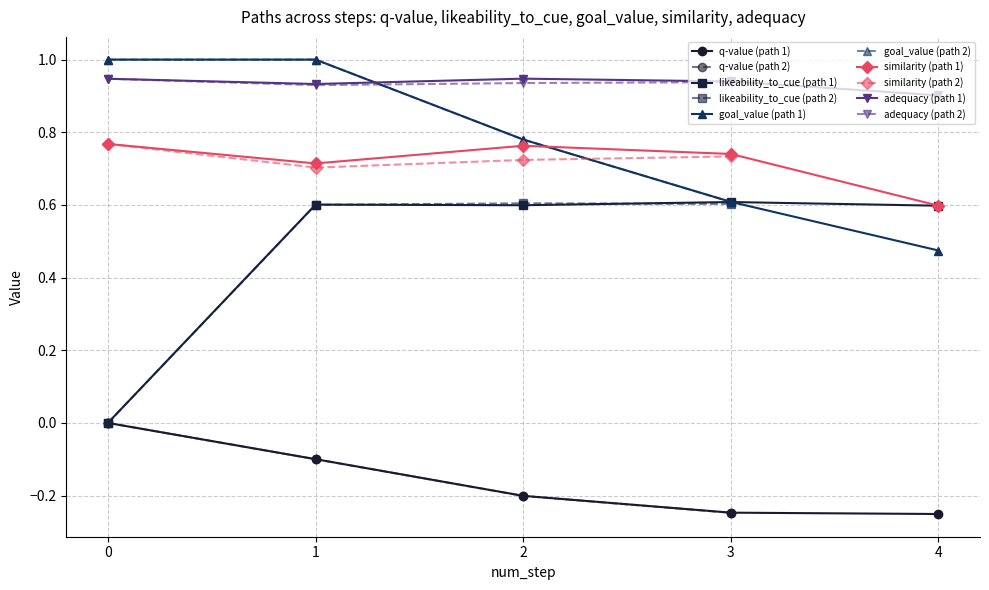

Which series has the widest spread of values?

likeability_to_cue